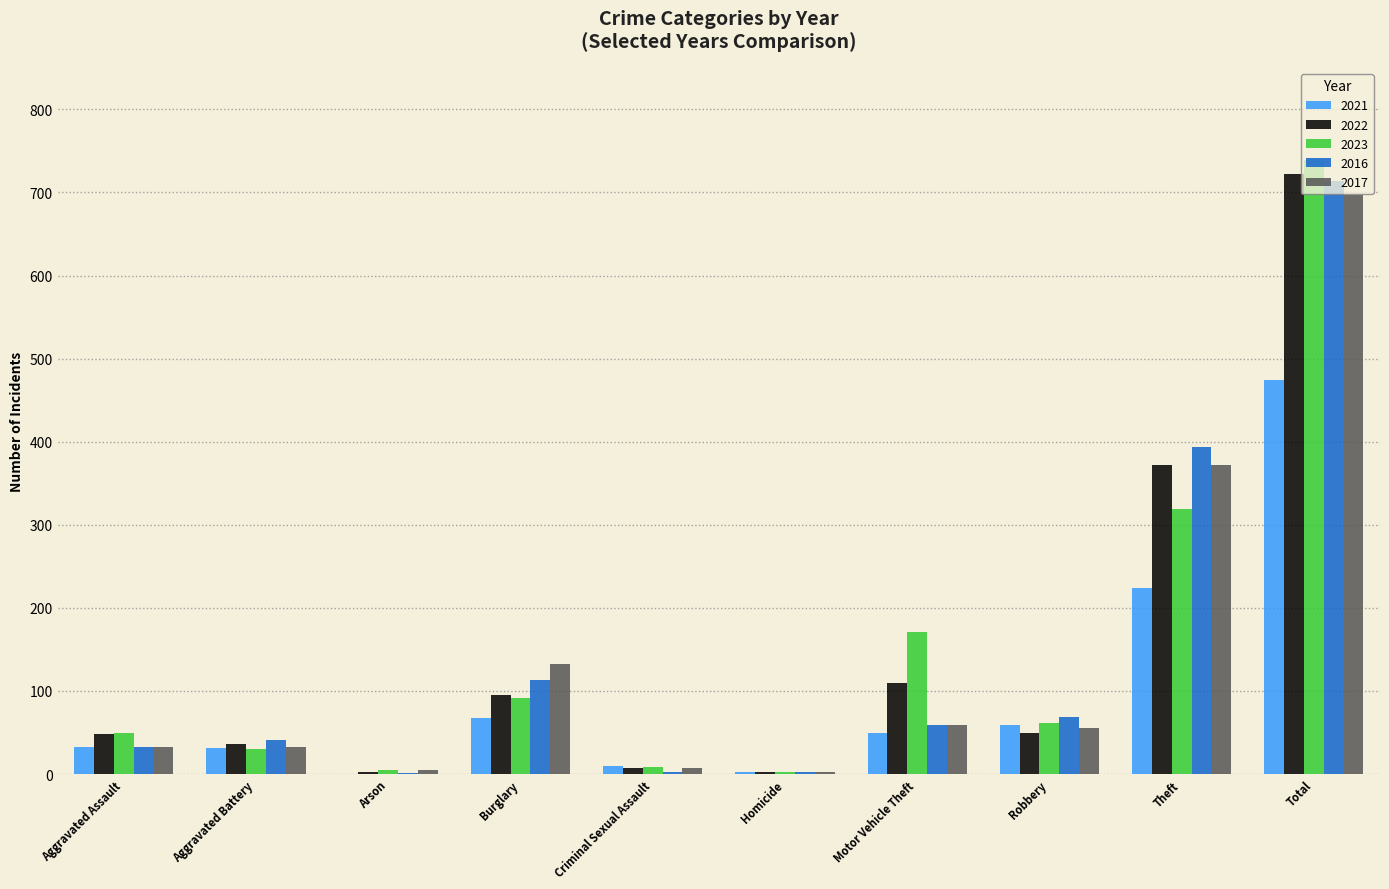

Which series changed the most between Aggravated Battery and Burglary?

2017